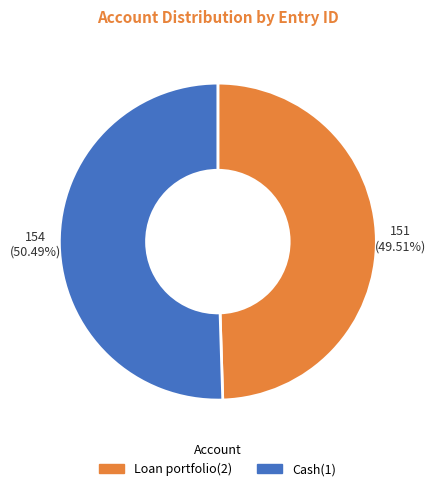

To the nearest percent, what percentage of the pie is Loan portfolio(2)?

50%